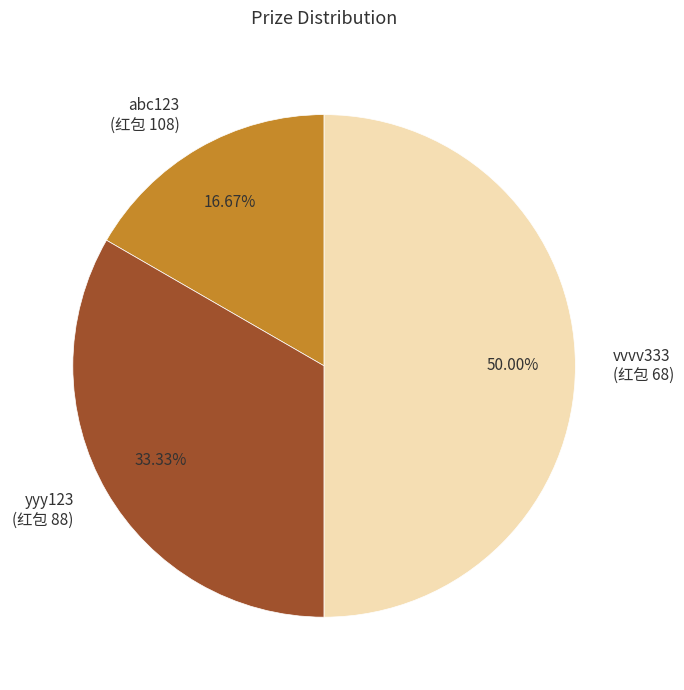

Does abc123 account for over 50% of the chart?

No